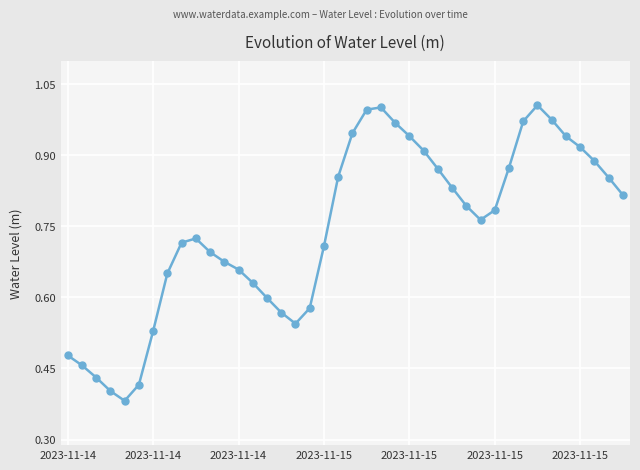

True or false: the data has more than 0 interior local peaks.

True